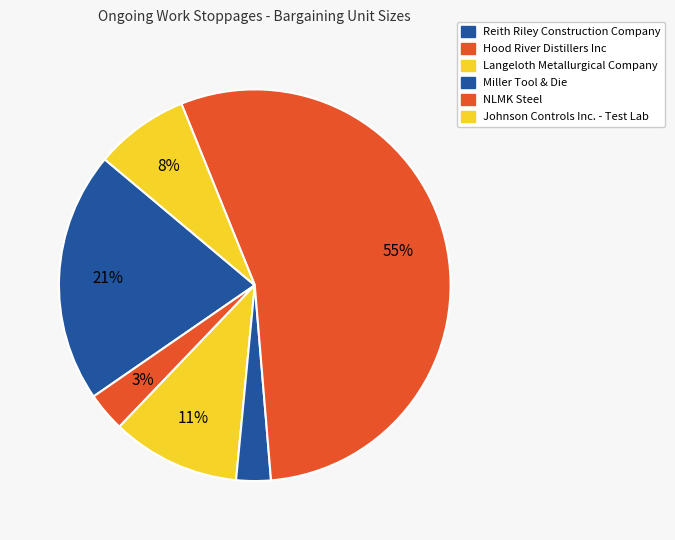

True or false: Johnson Controls Inc. - Test Lab accounts for 8% of the total.

True